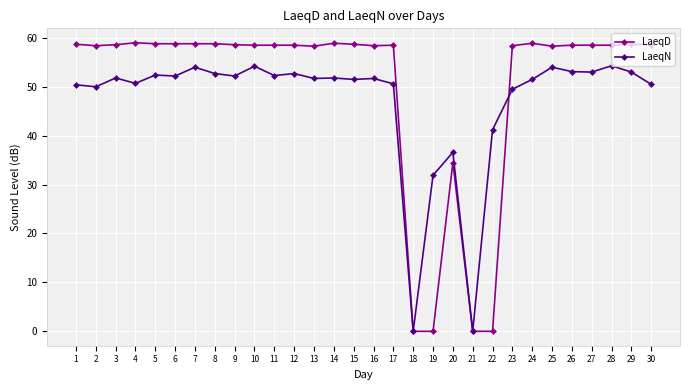

True or false: LaeqD has more than 2 points higher than both neighbors.

True